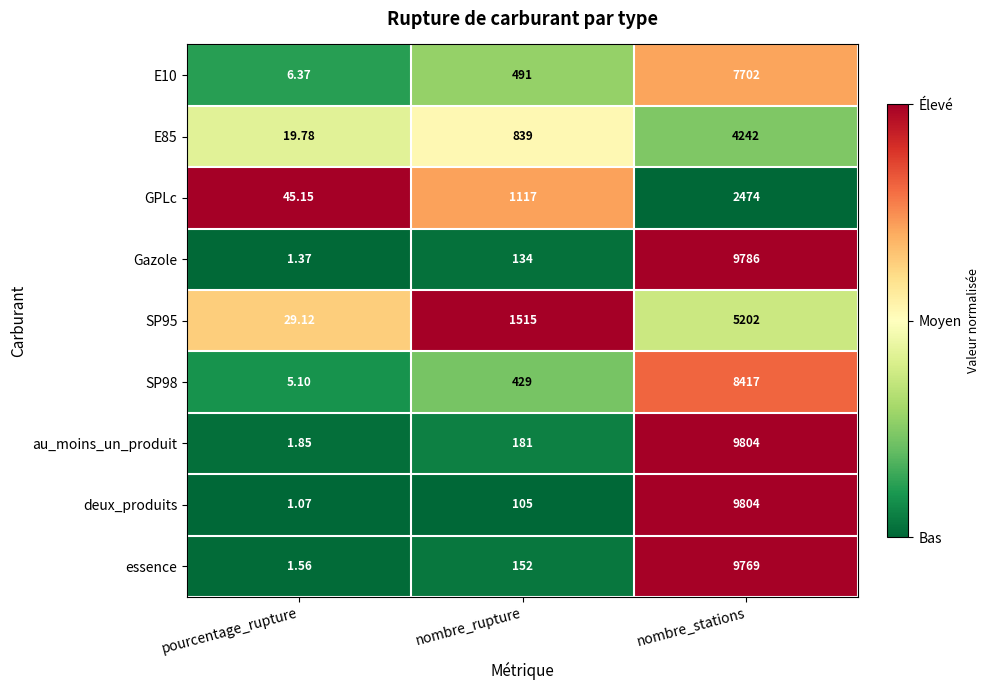

Which category has the highest value across all series?

nombre_stations